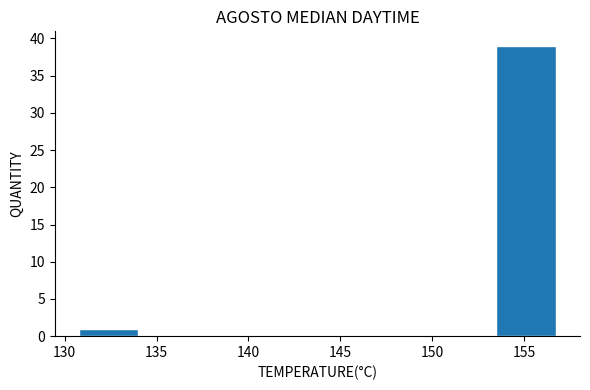

Reading left to right, transcribe this chart: for each bar, give the range it covers on the x-axis and its height. Neither the bar edges nor the heights are printed on the chart, so give them approximately, as read against the axes.

131.0 to 134.0: 1
134.0 to 137.5: 0
137.5 to 140.5: 0
140.5 to 144.0: 0
144.0 to 147.0: 0
147.0 to 150.0: 0
150.0 to 153.5: 0
153.5 to 156.5: 39